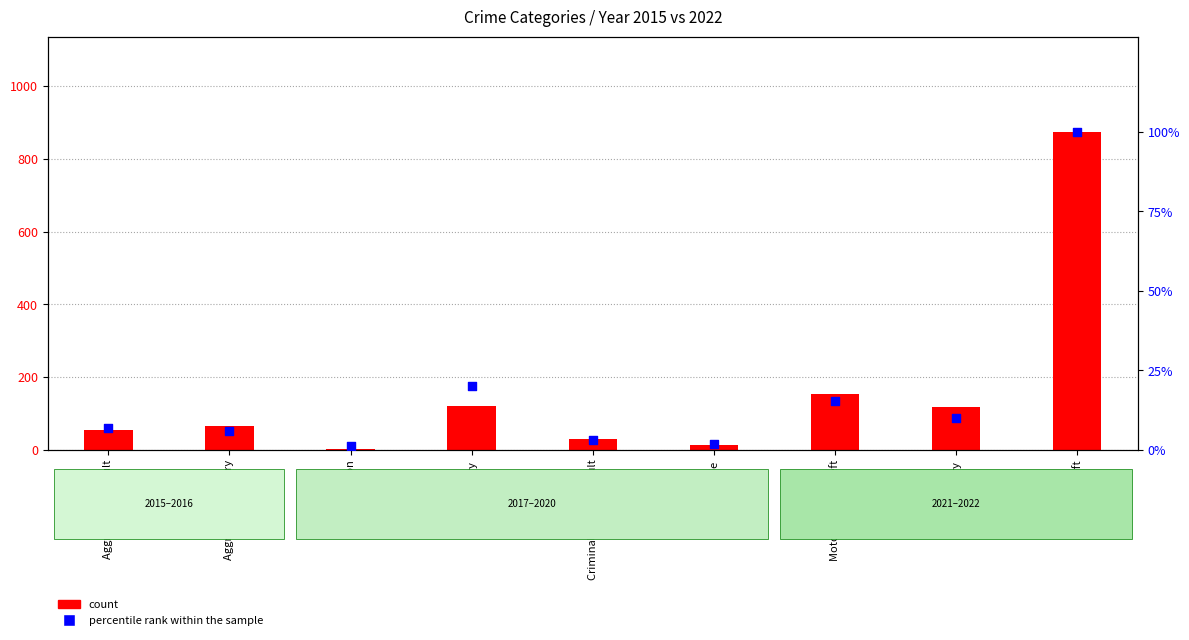

Which series has the largest total across all categories?

count